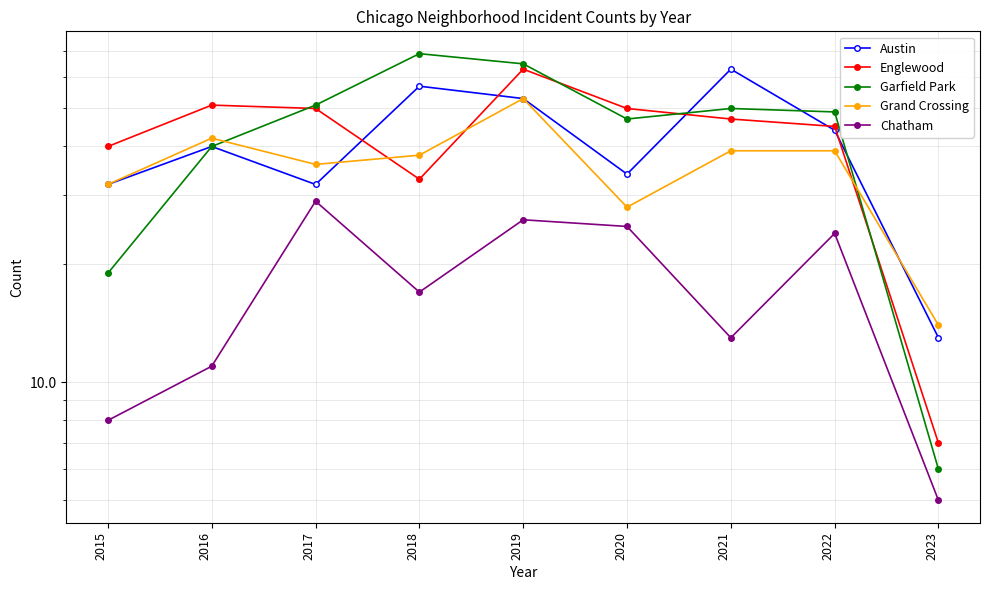

Where is the first local maximum for Chatham?

2017